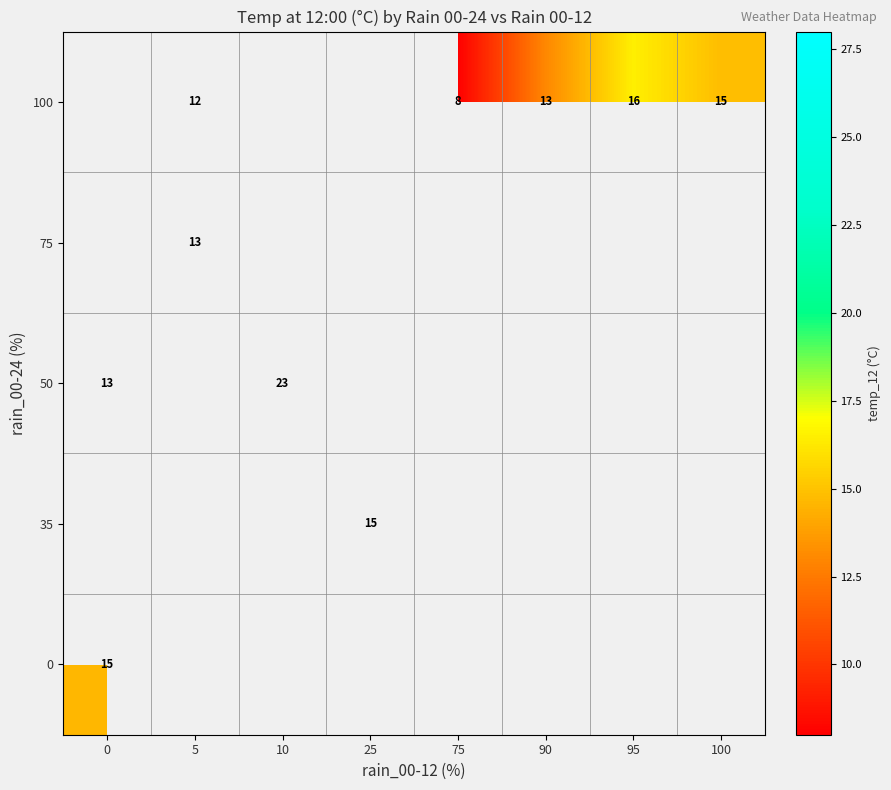

Which label corresponds to the smallest value in the chart?

75